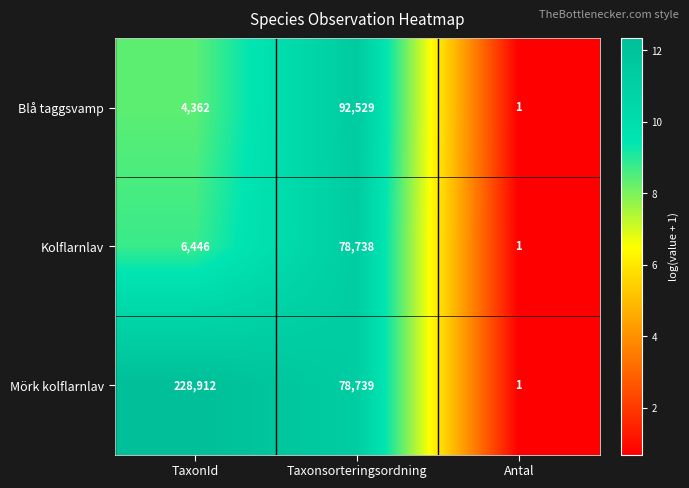

At which category is the sum across all series the highest?

Taxonsorteringsordning